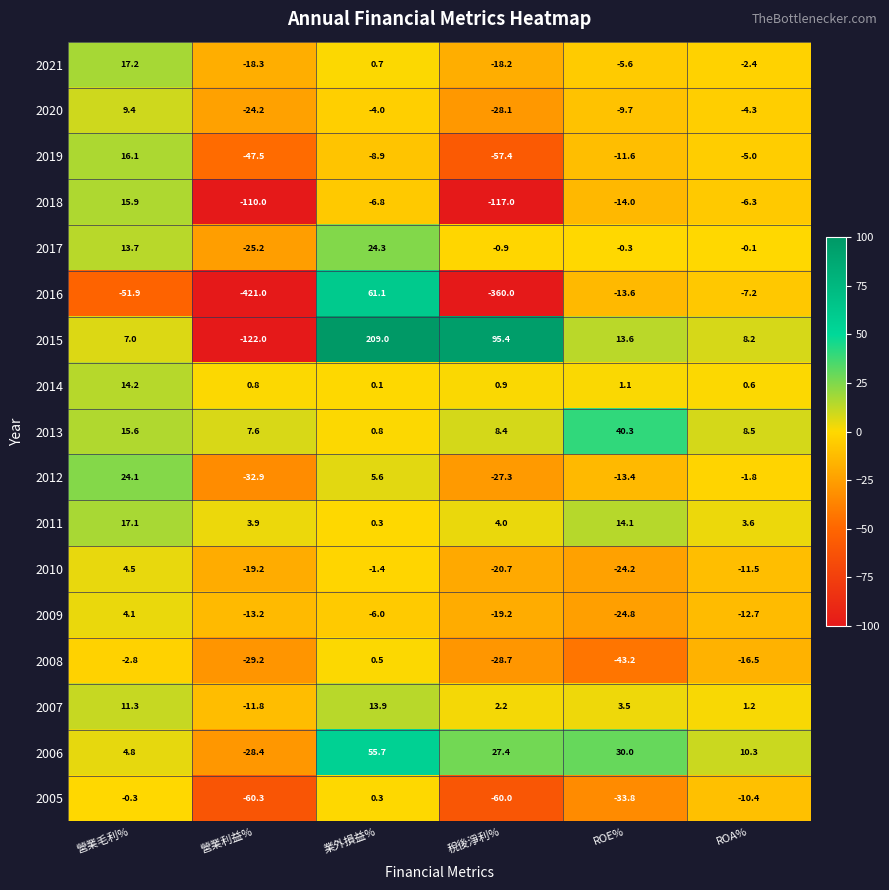

What is the smallest value displayed?

-421.0